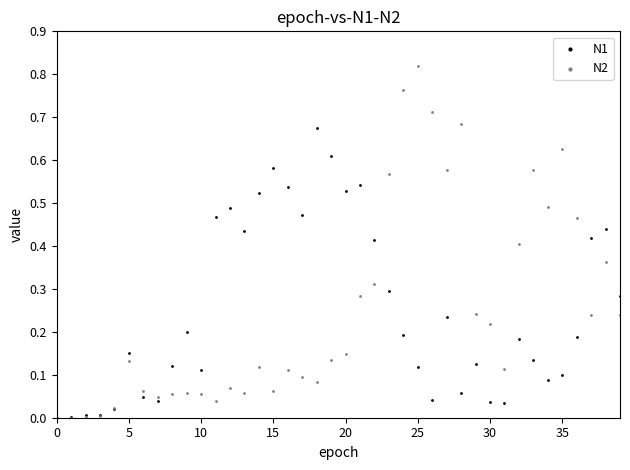

What are all the series names shown in the legend?

N1, N2